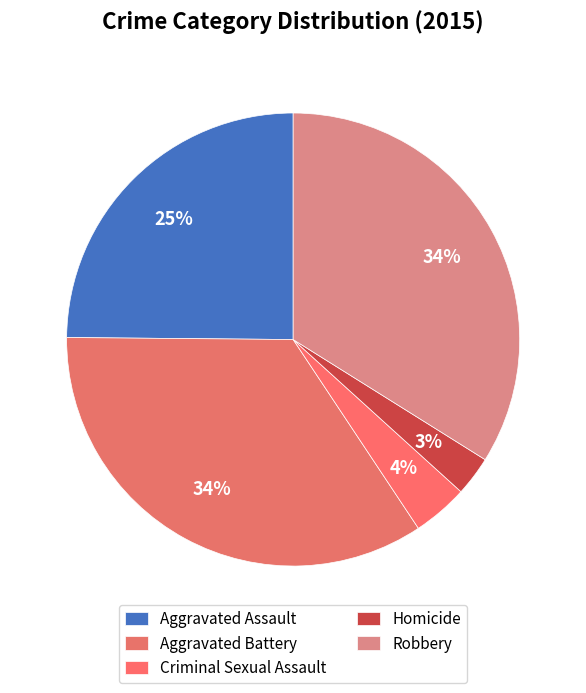

How many slices are in this pie chart?

5